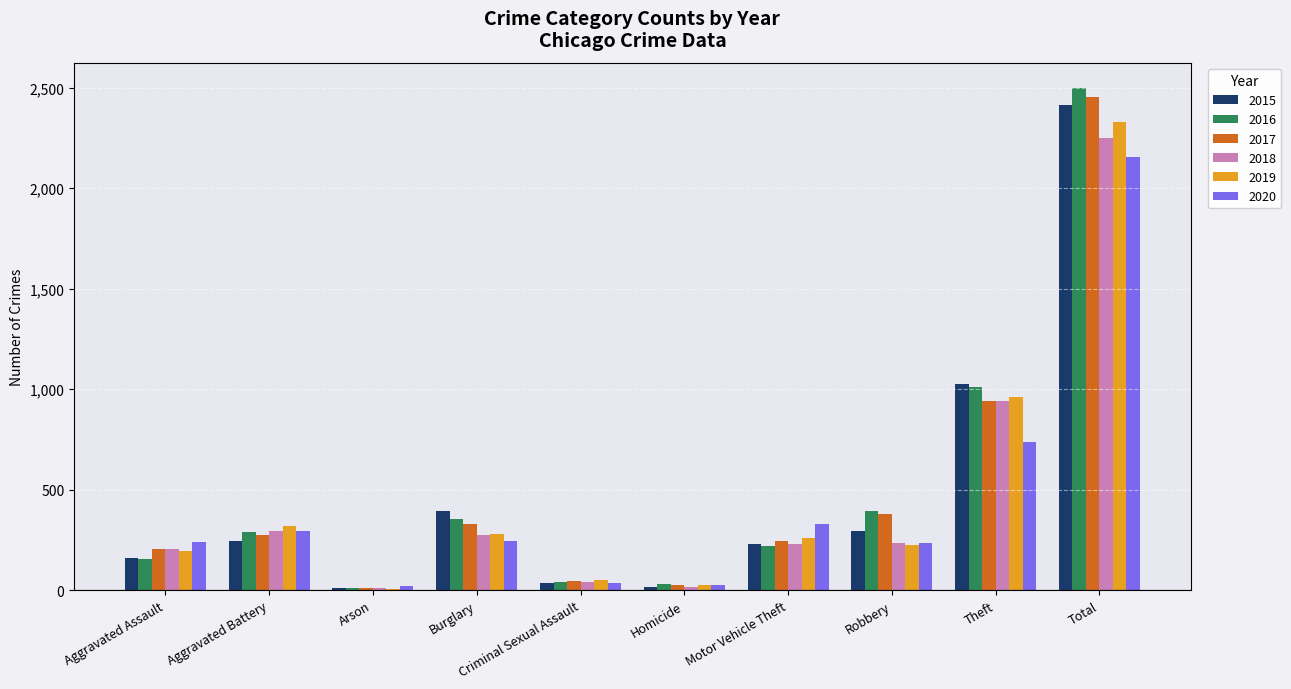

What is the difference between the second highest and minimum values in the 2019 series?

951